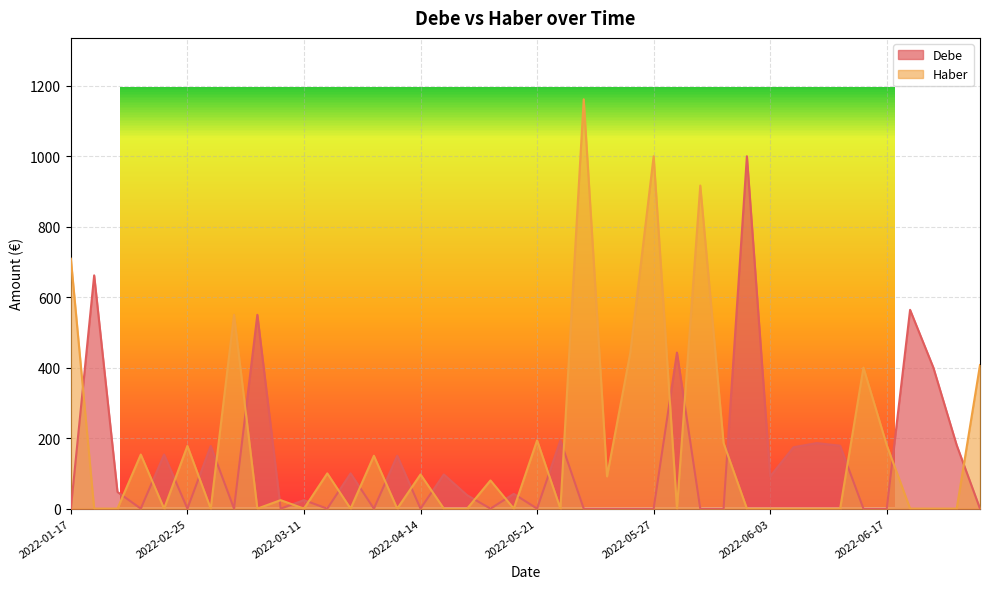

Rank the series by their average value, from lowest to highest.

Debe, Haber